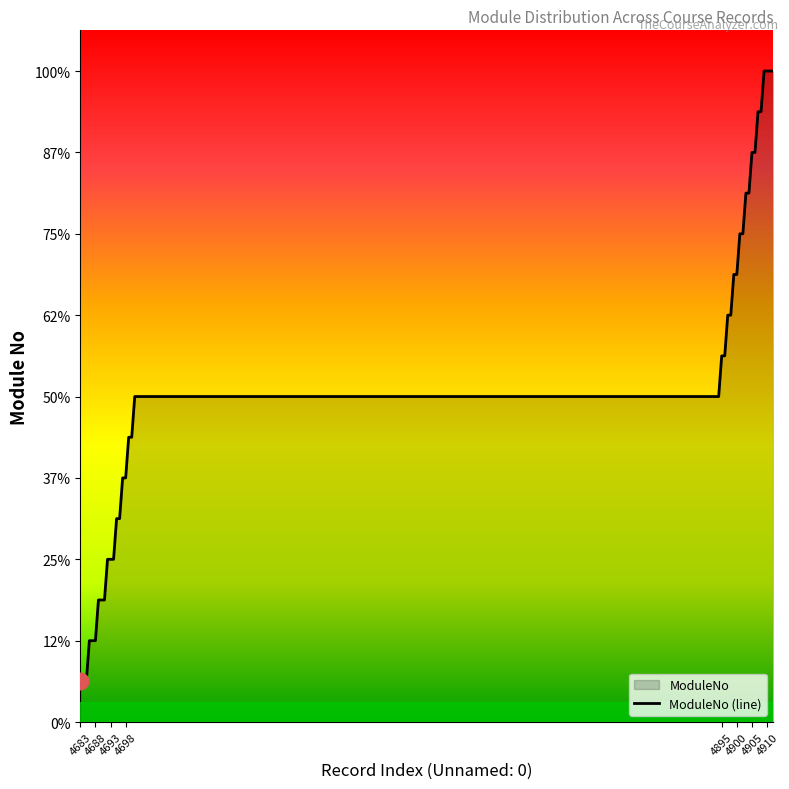

Between 4902 and 4905, which is larger?

4905